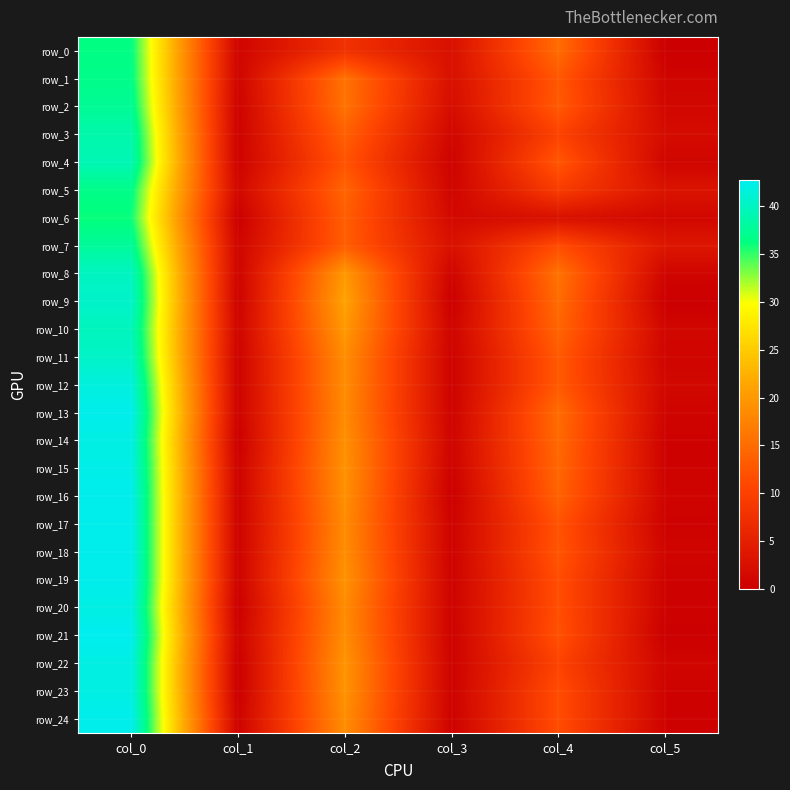

What is the difference between the maximum and minimum values in the row_22 series?

42.0